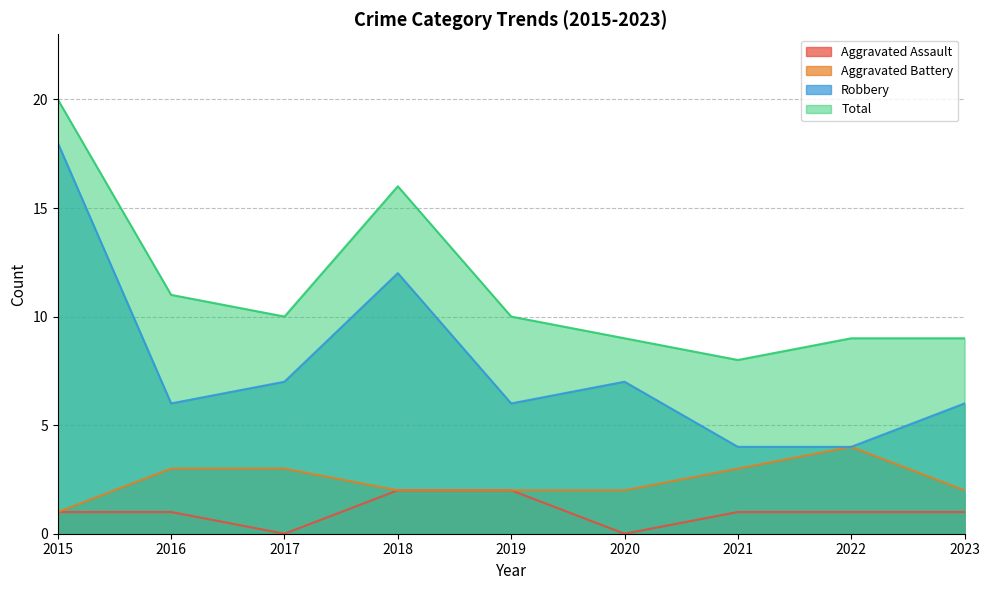

Where does the Aggravated Assault series first go above 1?

2018